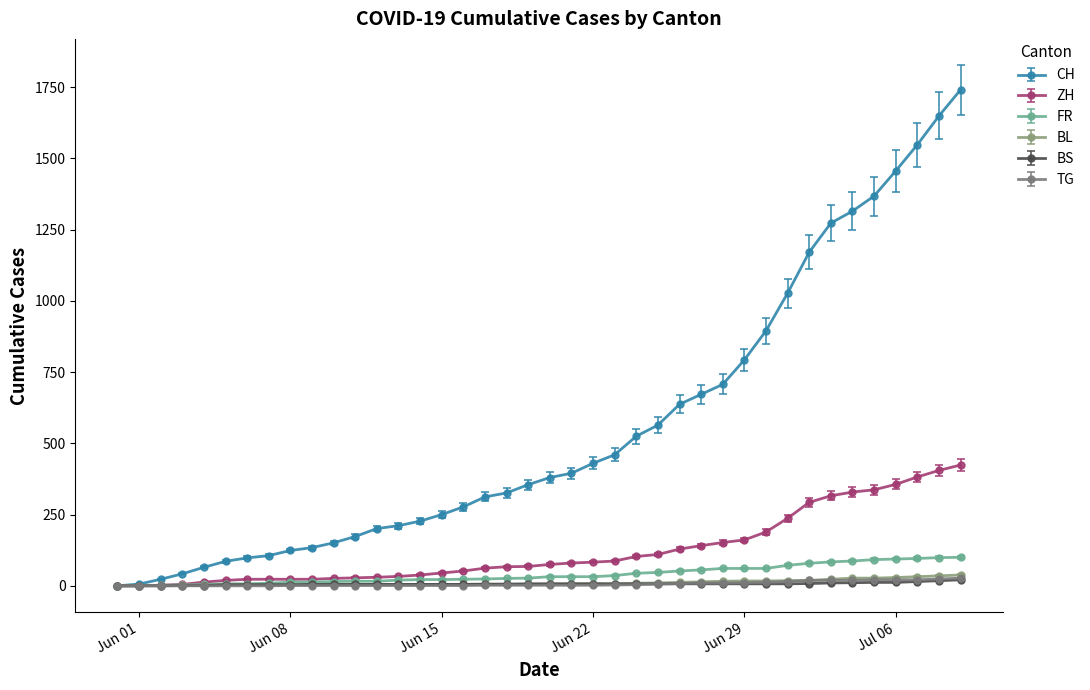

What is the greatest value displayed?

1741